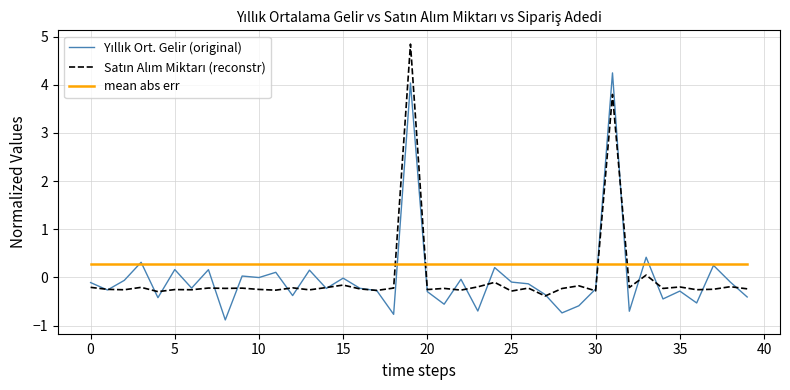

Which series has the largest total across all categories?

mean abs err